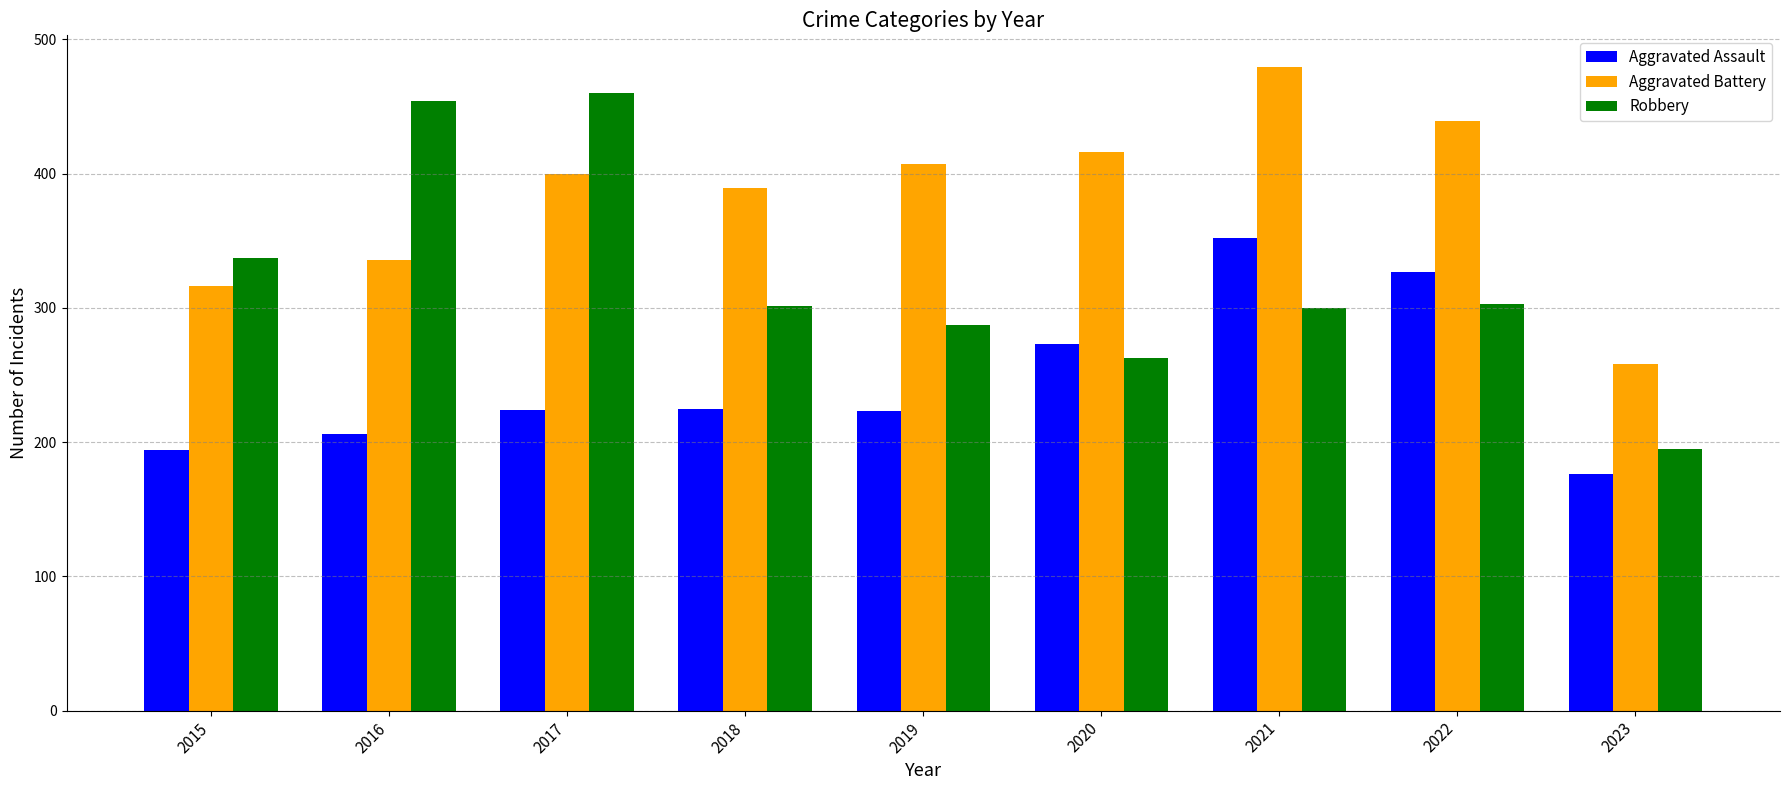

What is the spread (max minus min) of values at 2022?

136